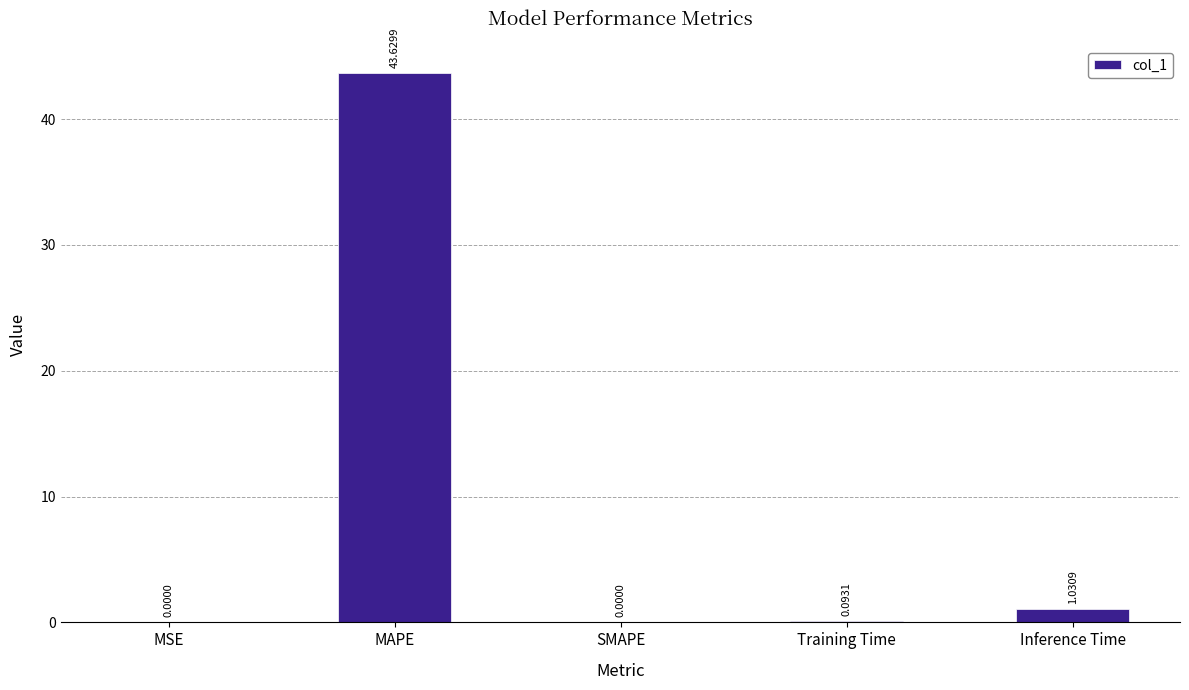

Which label corresponds to the largest value in the chart?

MAPE